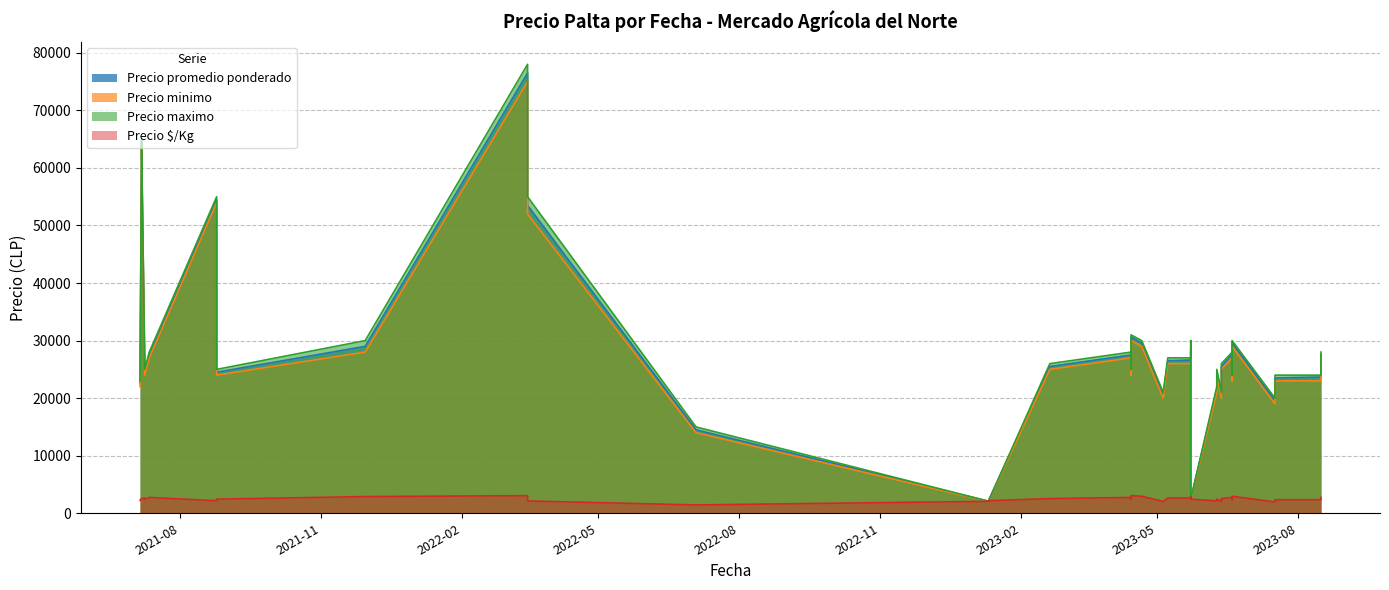

How many interior local valleys does the Precio promedio ponderado series have?

11